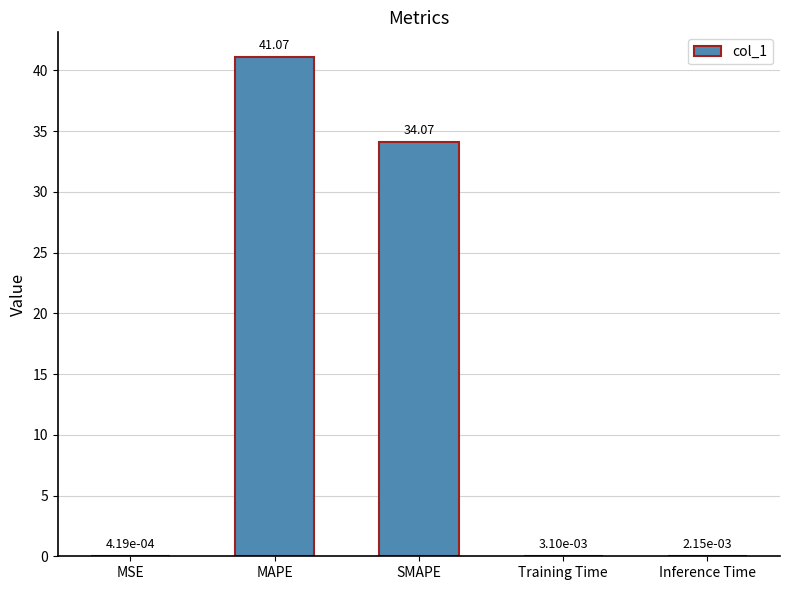

What is the sum of all values?

75.1